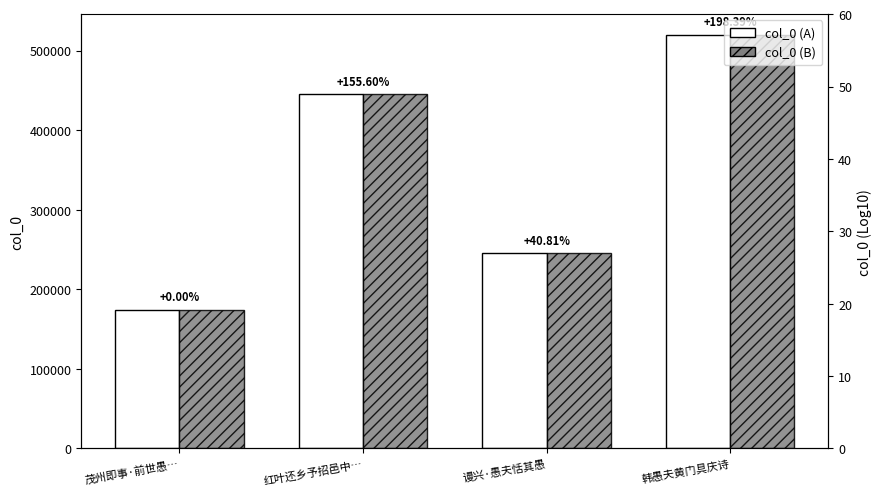

Where is col_0 (A) nearest to the value 347020?

红叶还乡予招邑中…